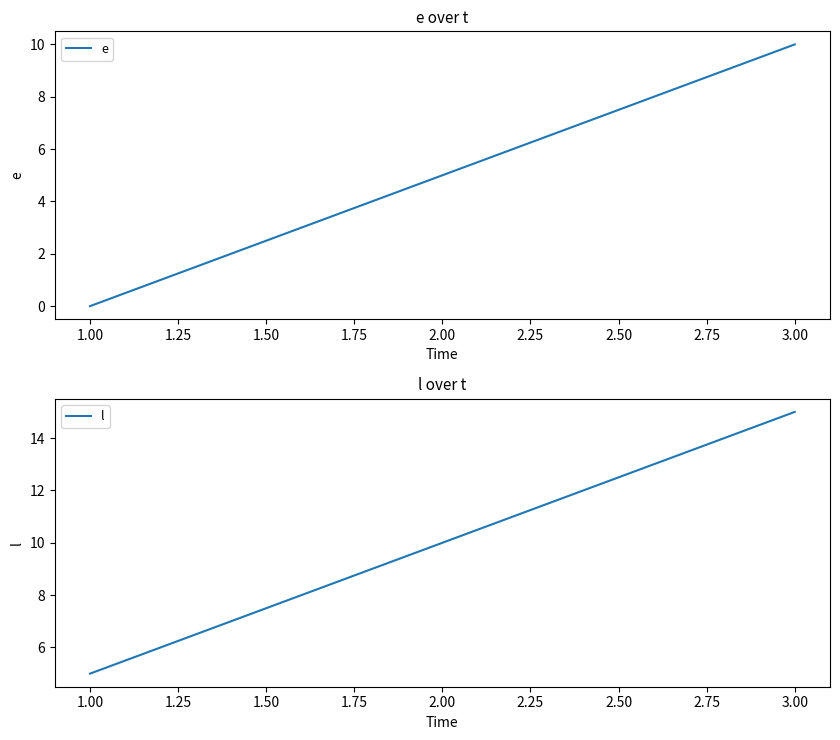

The l series shows 15 at 3.00. True or false?

True